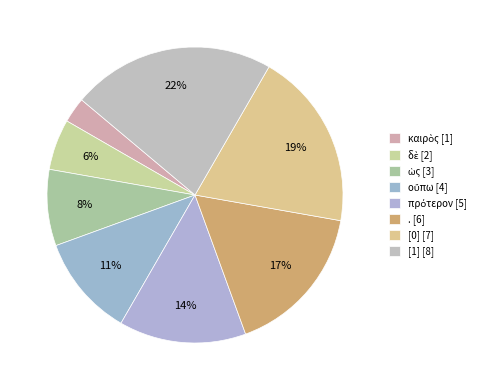

Does [1] account for over 50% of the chart?

No